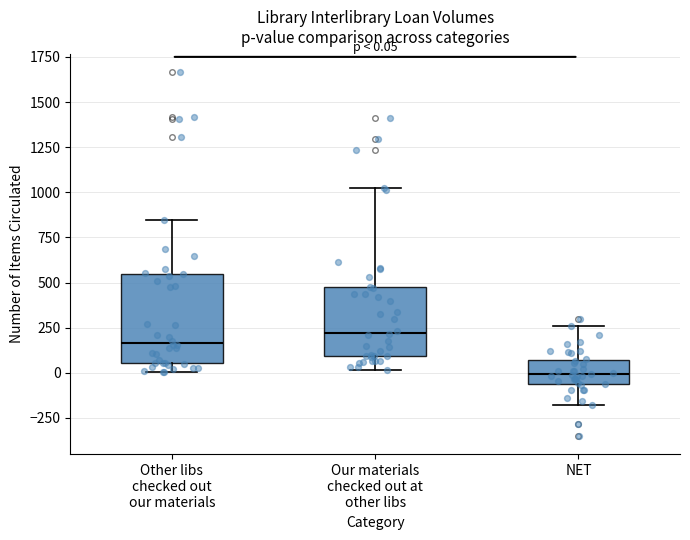

Which box's median line is the lowest?

NET